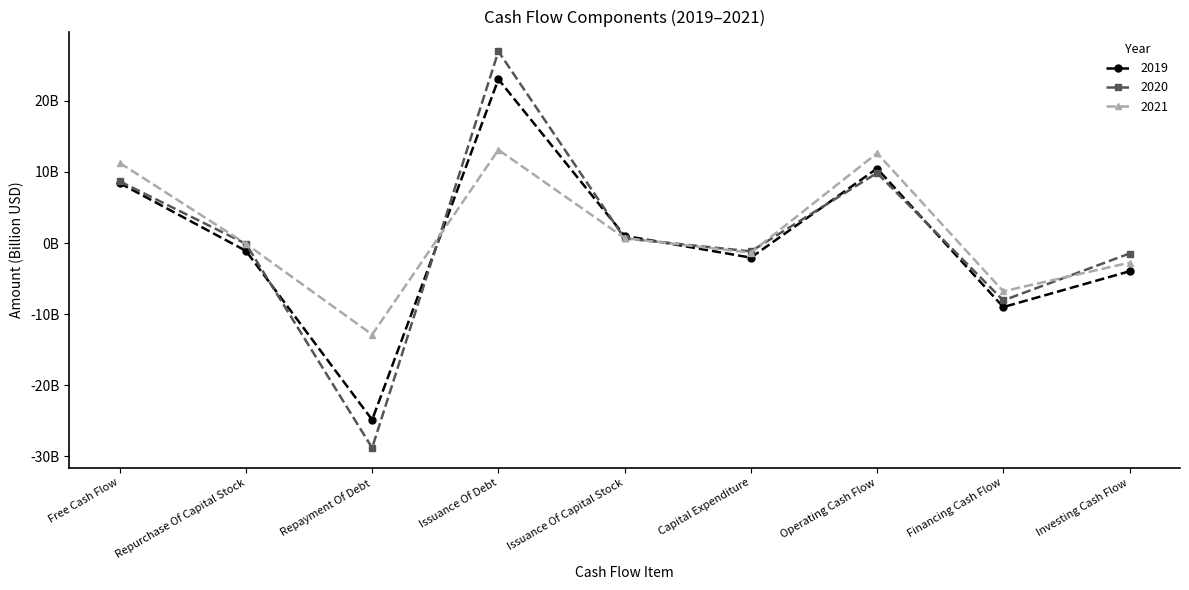

Rank the series by their average value, from highest to lowest.

2021, 2020, 2019